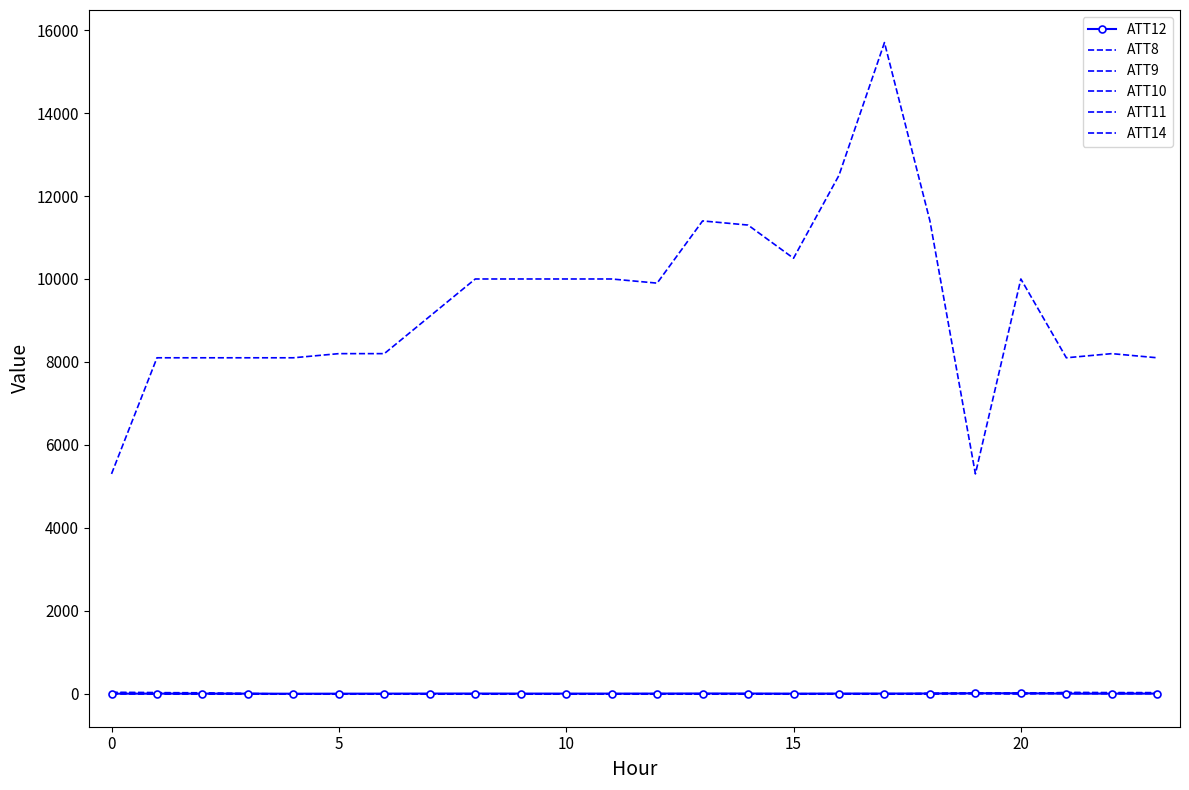

What is the label of the 9th point from the right?

15